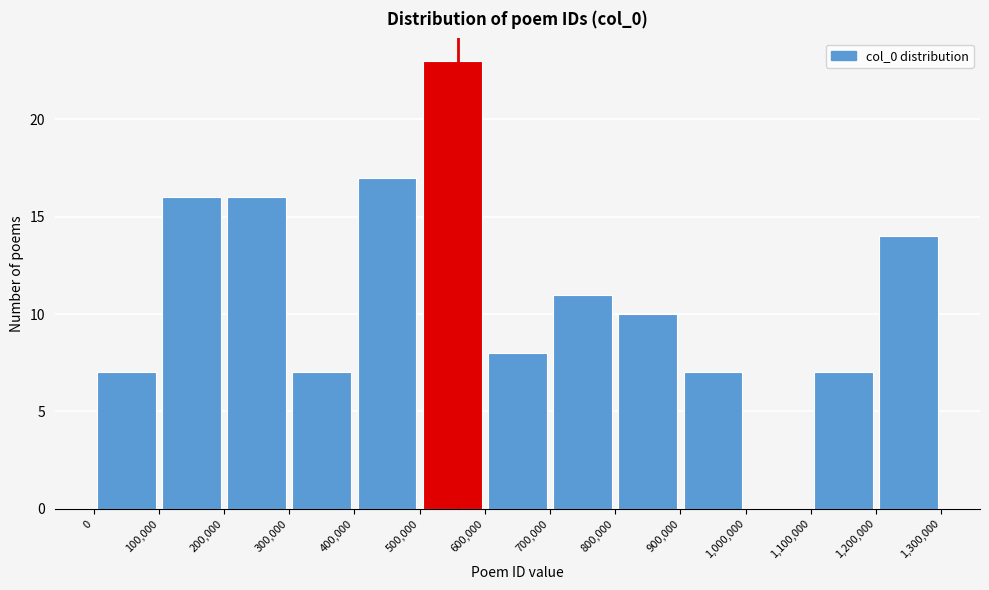

Reading left to right, transcribe this chart: for each bar, give the range it covers on the x-axis and its height. The values are not printed on the chart, so give them approximately, as read against the axis.

0 to 100,000: 7
100,000 to 200,000: 16
200,000 to 300,000: 16
300,000 to 400,000: 7
400,000 to 500,000: 17
500,000 to 600,000: 23
600,000 to 700,000: 8
700,000 to 800,000: 11
800,000 to 900,000: 10
900,000 to 1,000,000: 7
1,000,000 to 1,100,000: 0
1,100,000 to 1,200,000: 7
1,200,000 to 1,300,000: 14